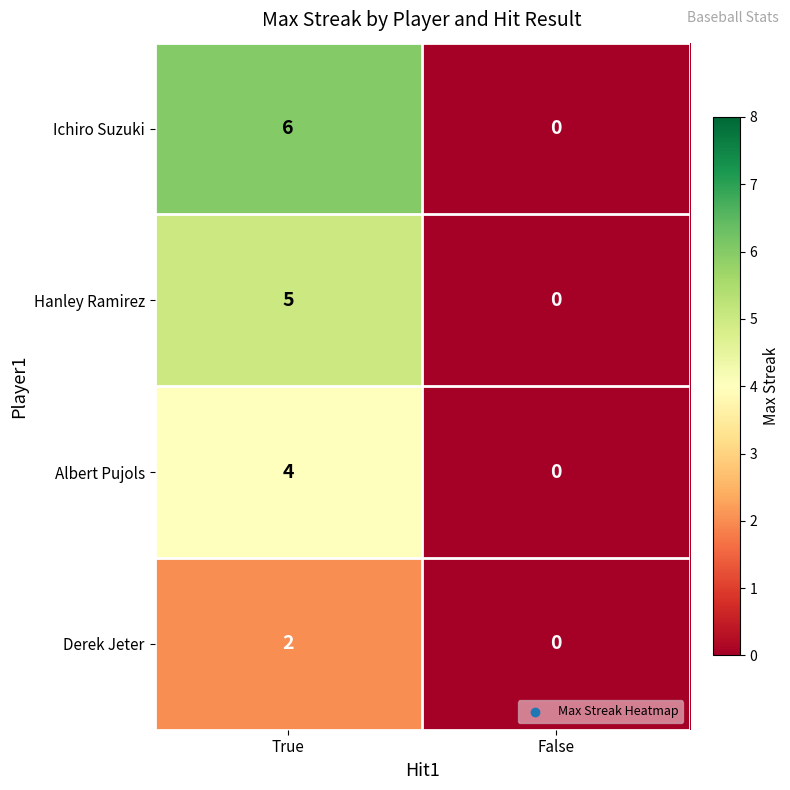

Rank the series by their average value, from highest to lowest.

Ichiro Suzuki, Hanley Ramirez, Albert Pujols, Derek Jeter